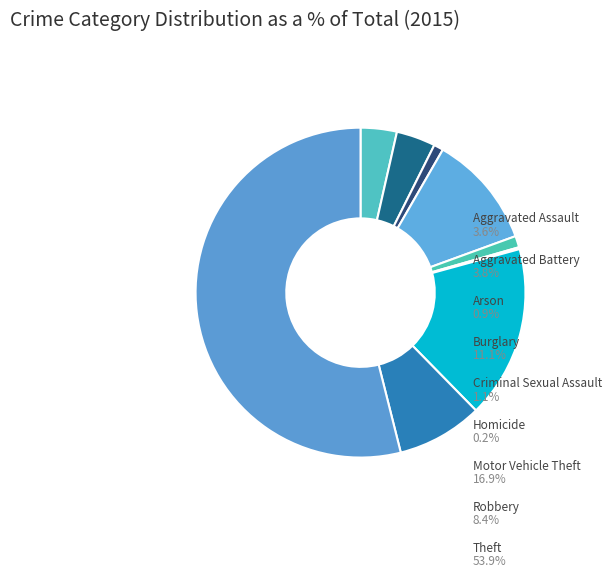

How much of the chart is everything except Theft?

46.1%